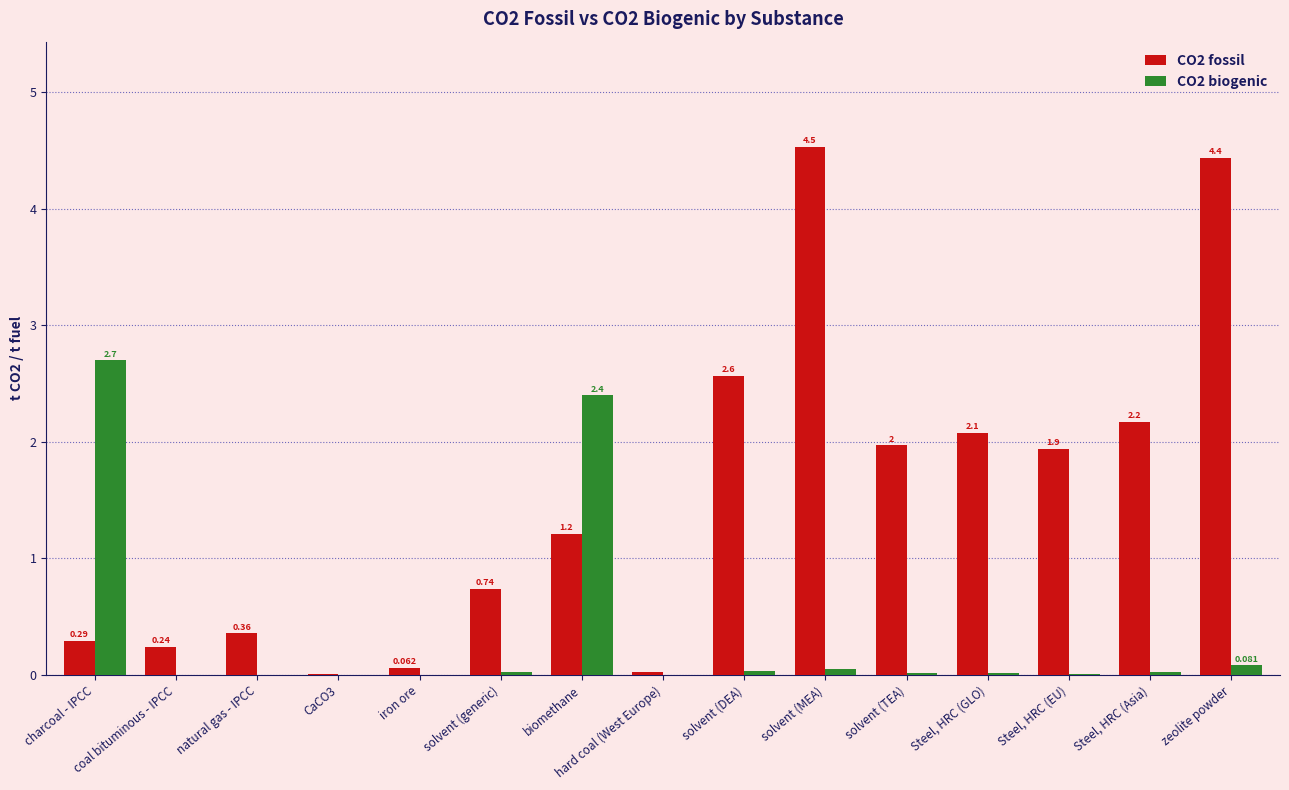

At which label is CO2 biogenic closest to 1?

zeolite powder